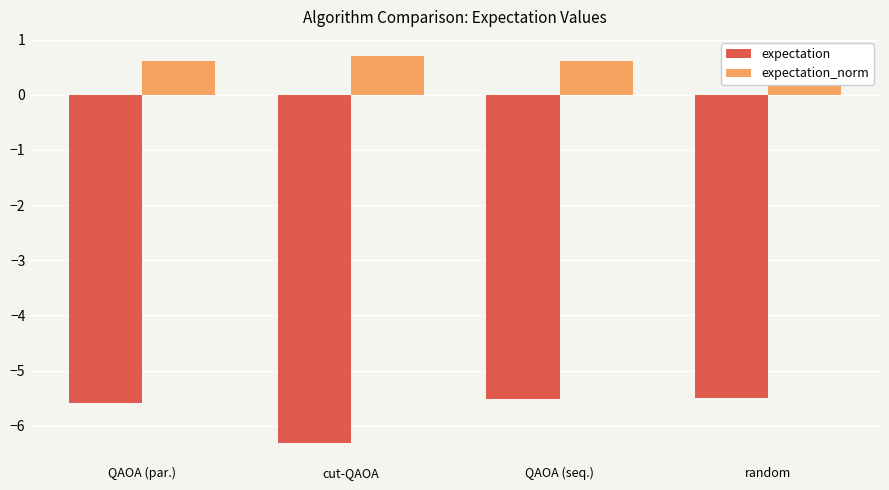

What is the smallest value displayed?

-6.3